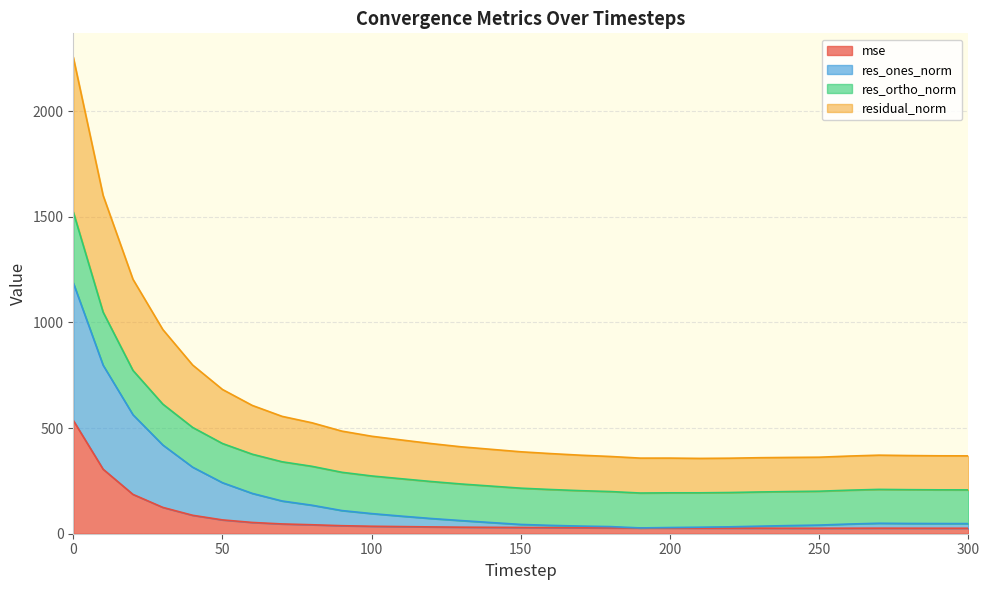

What is the total value across all series at 0?

2255.5